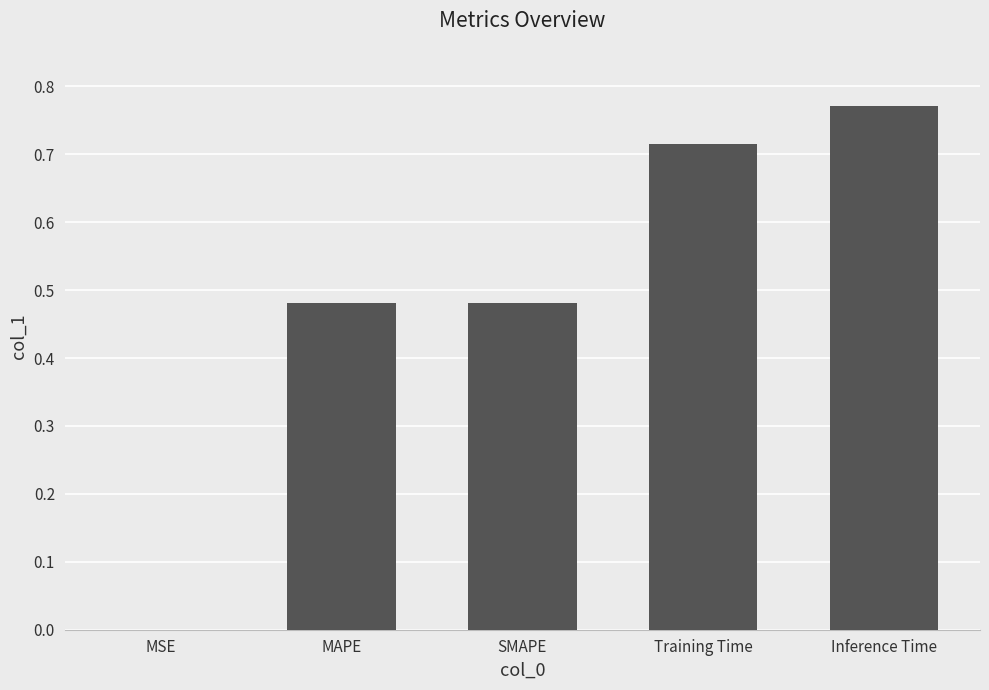

Which label corresponds to the largest value in the chart?

Inference Time